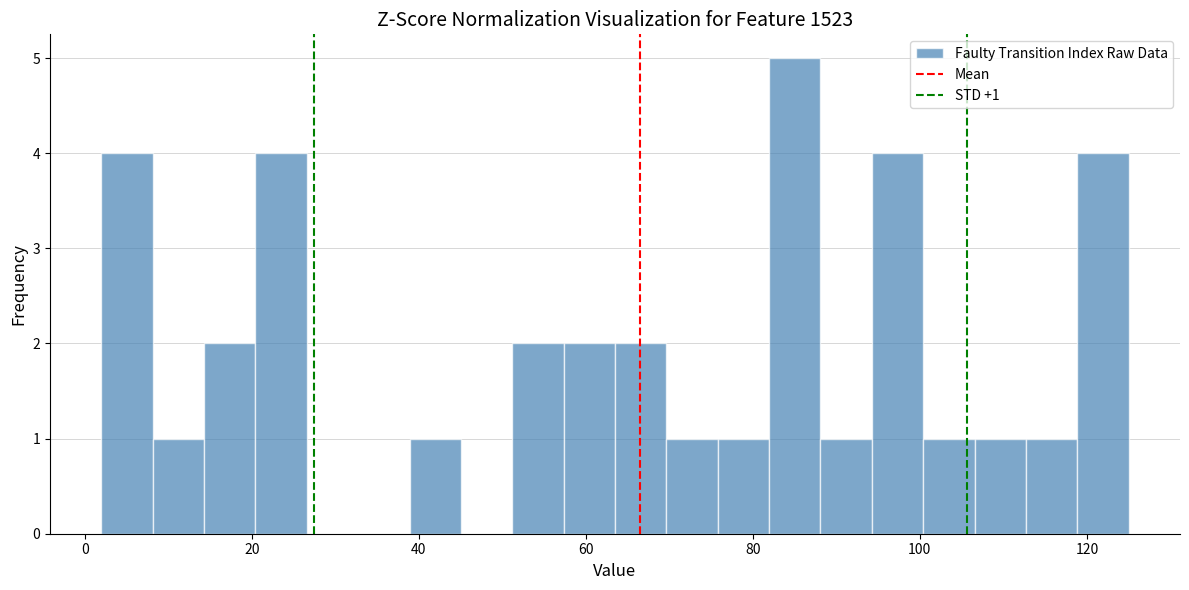

Around what value on the x-axis is the tallest bar? Give the approximate position of its centre, as read against the axis.

86